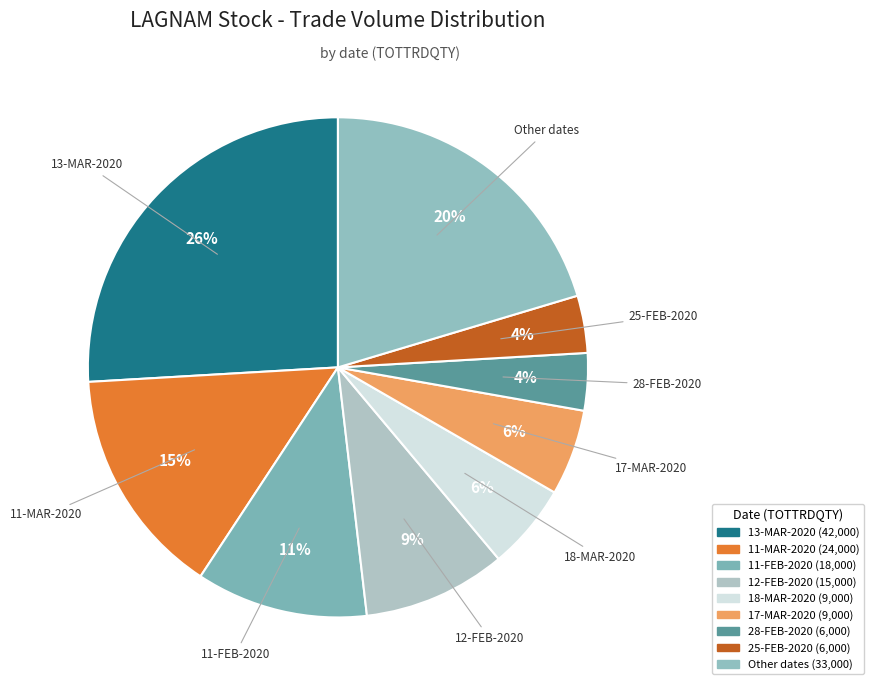

How many segments does this pie chart have?

9